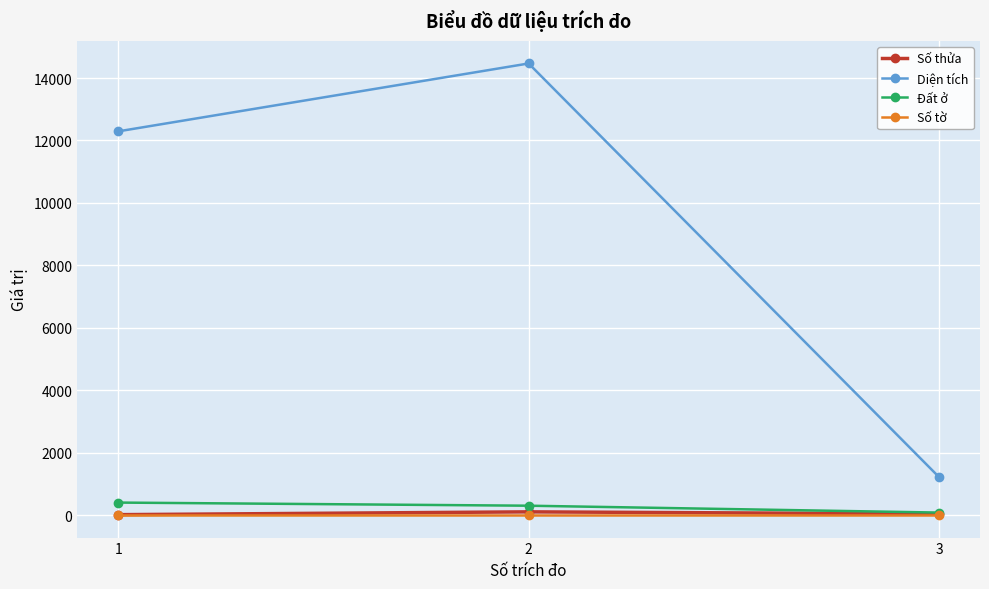

Is it true that Số tờ equals 2.0 at 1?

True